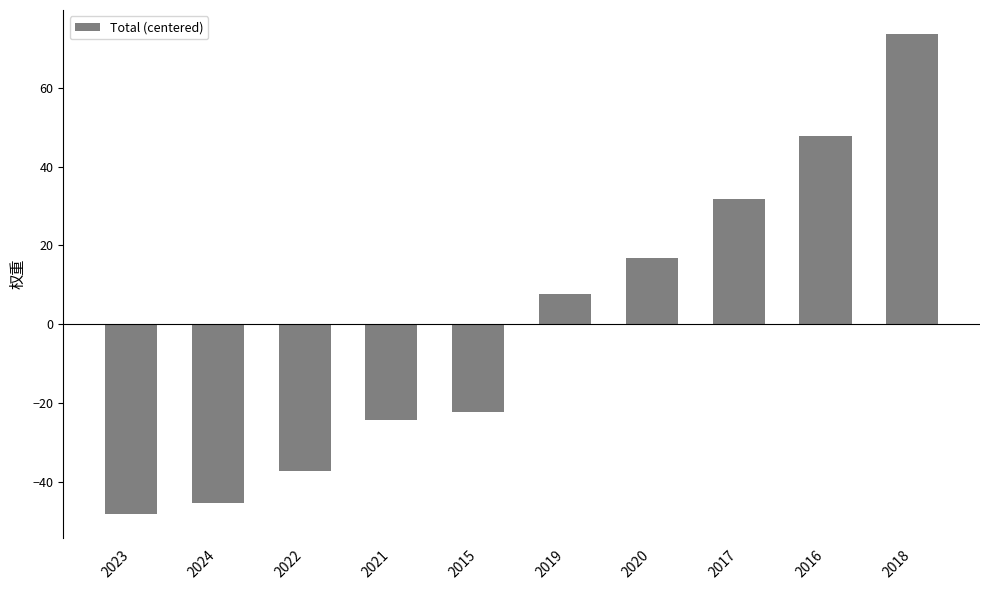

List the labels in order of value, largest first.

2018, 2016, 2017, 2020, 2019, 2015, 2021, 2022, 2024, 2023